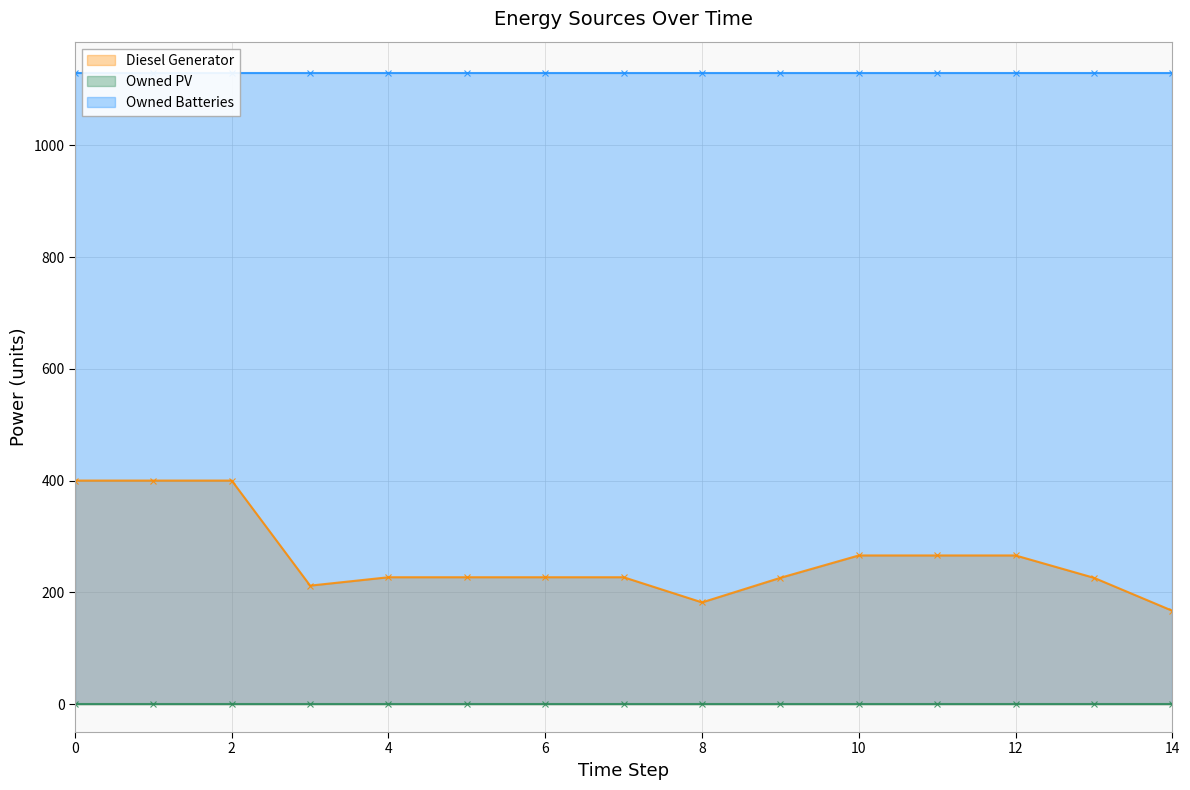

True or false: Owned PV has more than 2 points higher than both neighbors.

False